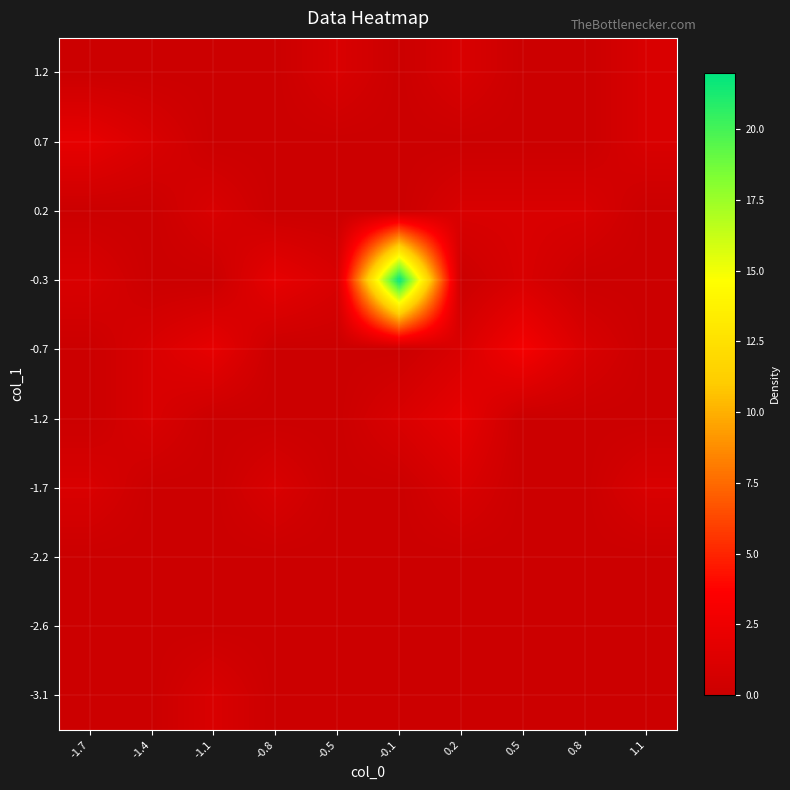

Reading right to left, extract all data points from this chart.

-3.1: 1.1=0	0.8=0	0.5=0	0.2=0	-0.1=0	-0.5=0	-0.8=0	-1.1=1	-1.4=0	-1.7=0
-2.6: 1.1=0	0.8=0	0.5=0	0.2=0	-0.1=0	-0.5=0	-0.8=0	-1.1=0	-1.4=0	-1.7=0
-2.2: 1.1=0	0.8=0	0.5=0	0.2=0	-0.1=0	-0.5=0	-0.8=0	-1.1=0	-1.4=0	-1.7=0
-1.7: 1.1=1	0.8=0	0.5=0	0.2=1	-0.1=0	-0.5=0	-0.8=1	-1.1=0	-1.4=0	-1.7=1
-1.2: 1.1=0	0.8=0	0.5=0	0.2=2	-0.1=1	-0.5=0	-0.8=0	-1.1=0	-1.4=1	-1.7=0
-0.7: 1.1=0	0.8=1	0.5=3	0.2=1	-0.1=0	-0.5=0	-0.8=0	-1.1=2	-1.4=1	-1.7=0
-0.3: 1.1=0	0.8=0	0.5=1	0.2=0	-0.1=22	-0.5=1	-0.8=2	-1.1=0	-1.4=0	-1.7=1
0.2: 1.1=0	0.8=1	0.5=1	0.2=1	-0.1=0	-0.5=0	-0.8=0	-1.1=1	-1.4=0	-1.7=0
0.7: 1.1=1	0.8=0	0.5=0	0.2=0	-0.1=0	-0.5=0	-0.8=0	-1.1=0	-1.4=1	-1.7=2
1.2: 1.1=1	0.8=0	0.5=0	0.2=1	-0.1=0	-0.5=1	-0.8=0	-1.1=0	-1.4=0	-1.7=0